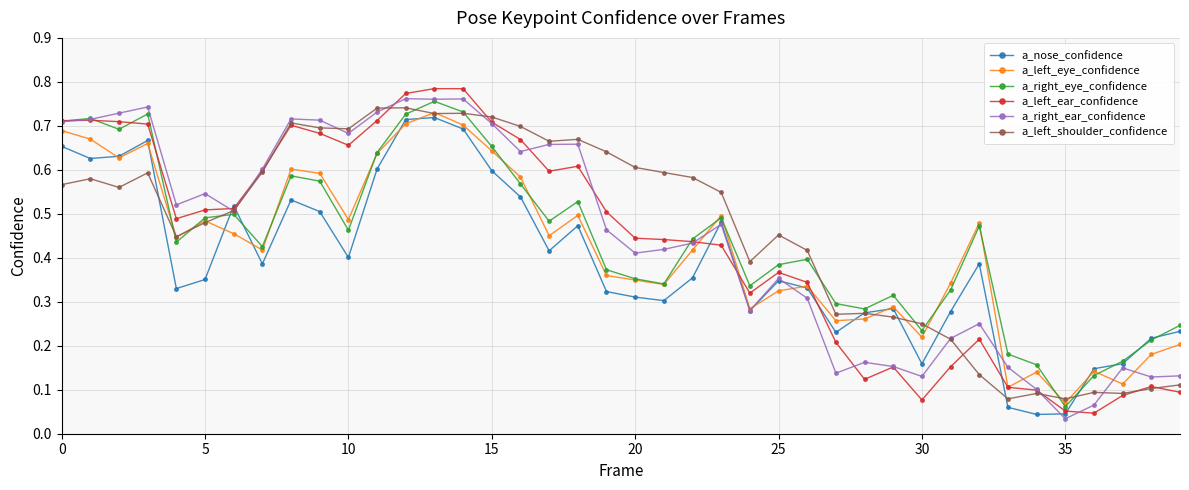

At how many categories does at least one series exceed 0?

40